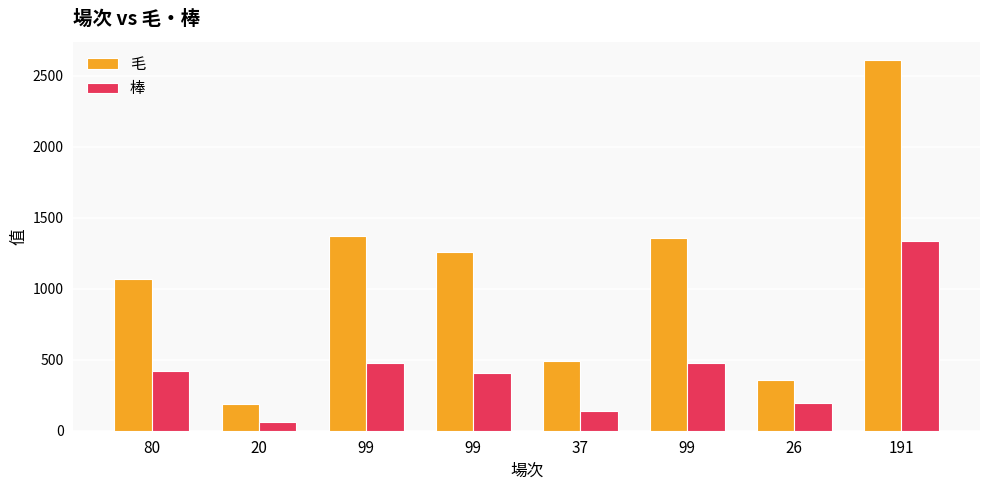

Reading left to right, extract all data points from this chart.

毛: 1070	186	1374	1262	490	1358	360	2610
棒: 424	58	477	410	142	479	192	1340